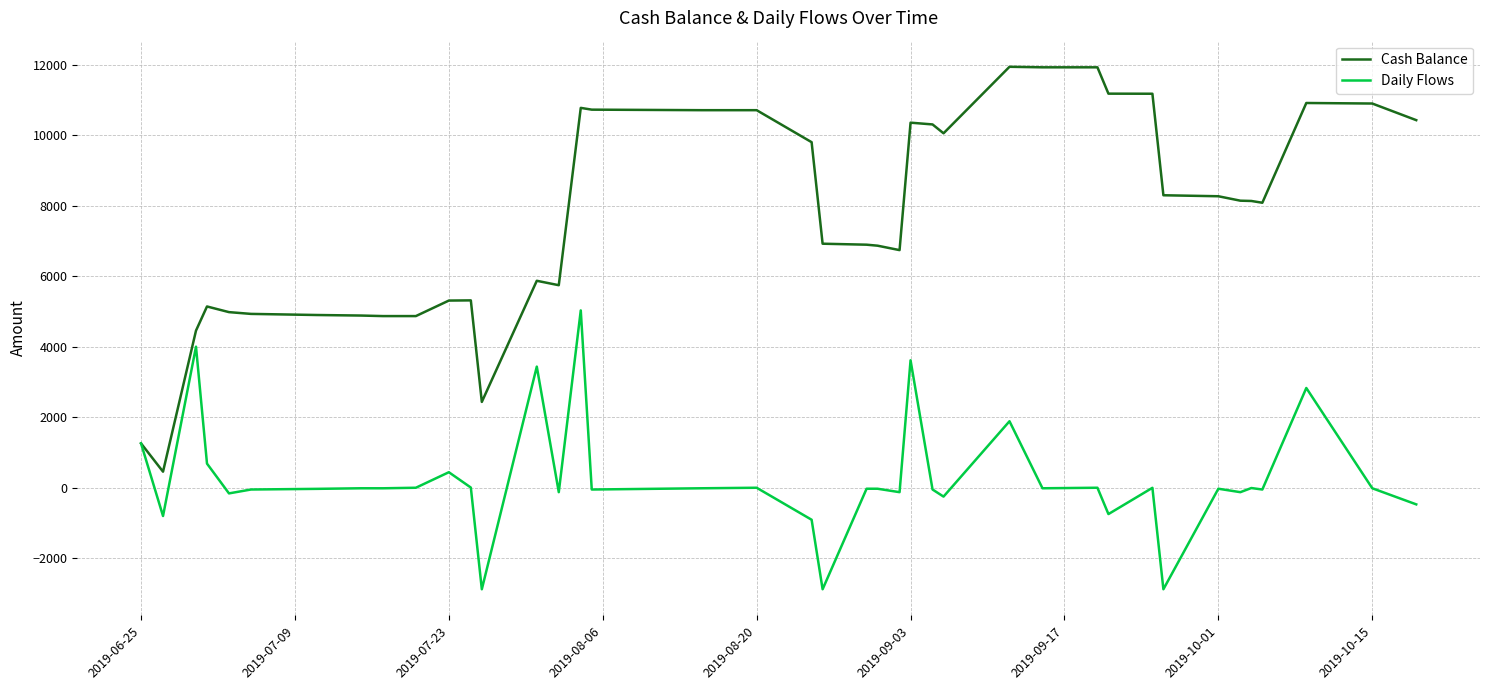

What is the average value of the Cash Balance series?

7687.4